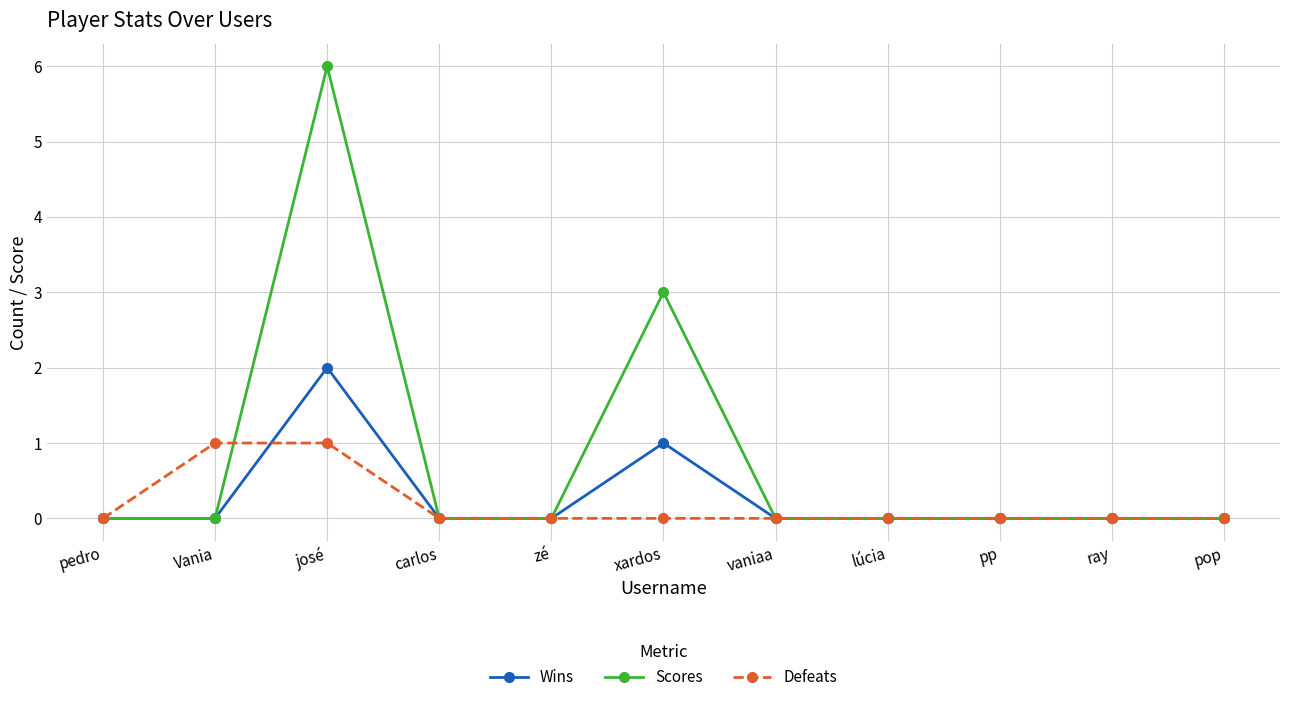

Is this an area chart (filled region under the line)?

No